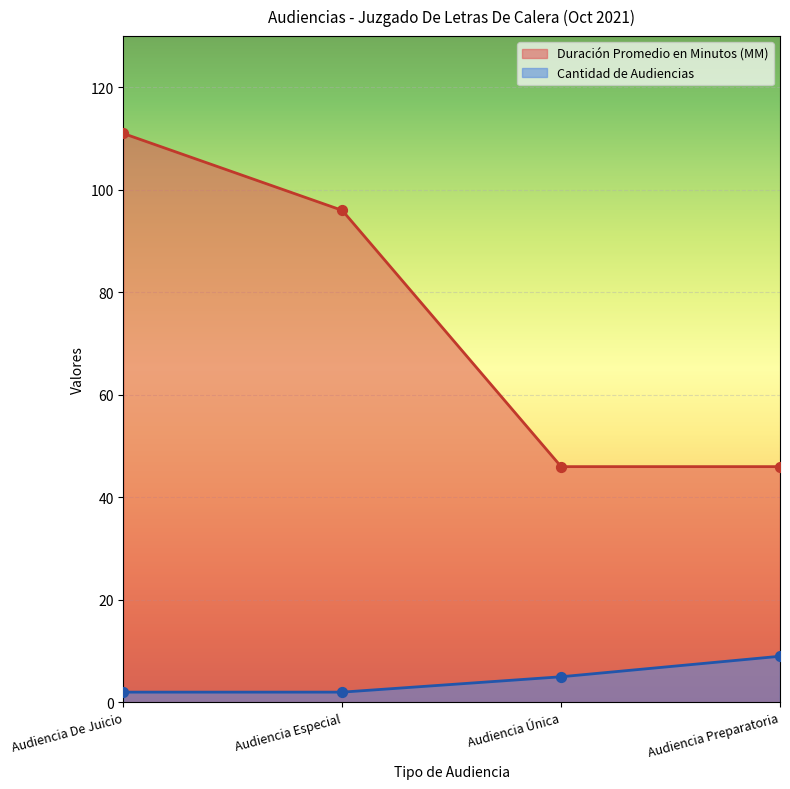

Which series contains the lowest Y value?

Cantidad de Audiencias